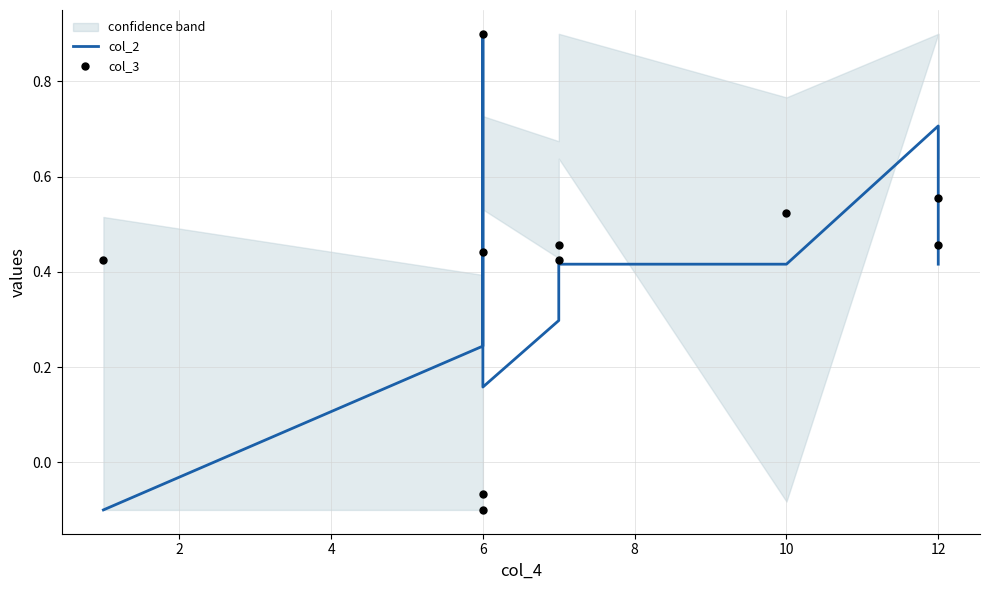

At how many categories does at least one series exceed 0?

10